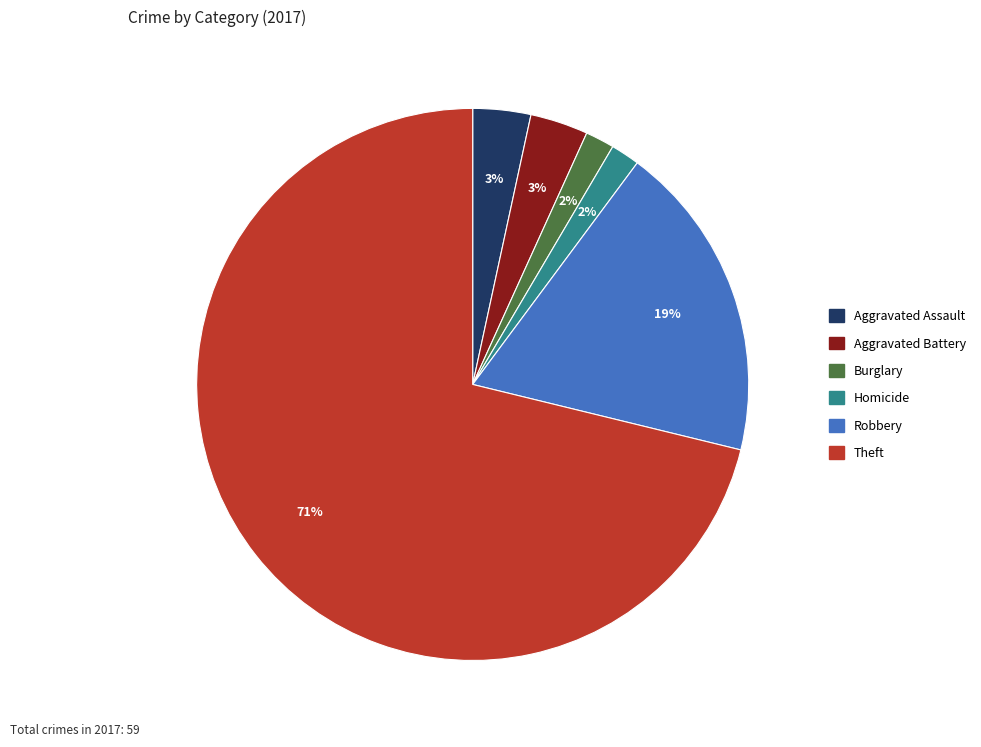

To the nearest percent, what is the difference between the largest and smallest slice percentages?

69%